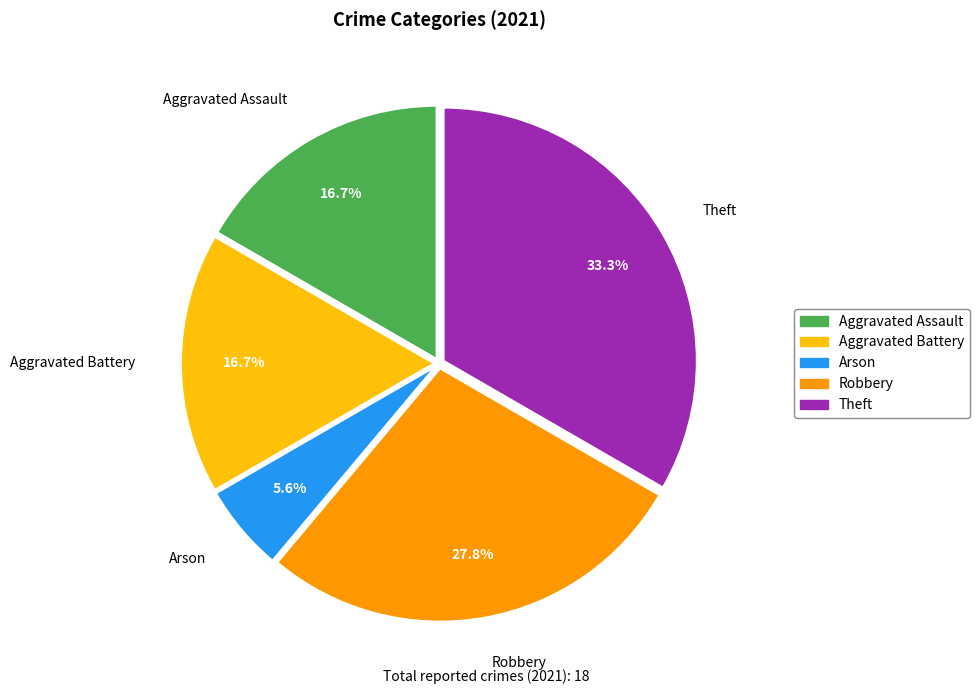

To the nearest percent, what is the difference between the Aggravated Assault and Arson slice percentages?

11%